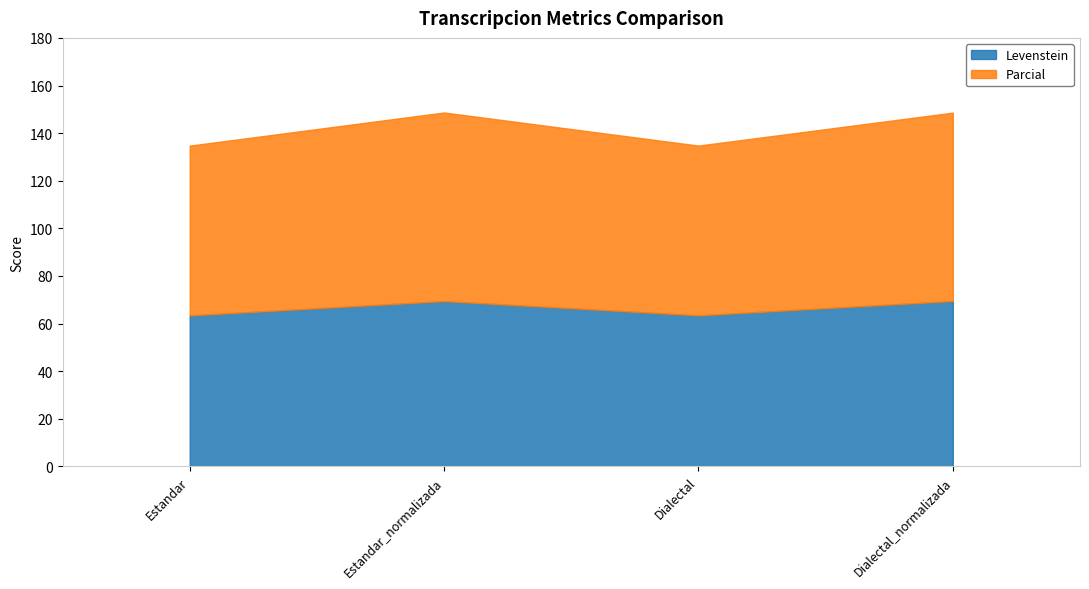

What is the greatest value displayed?

79.2